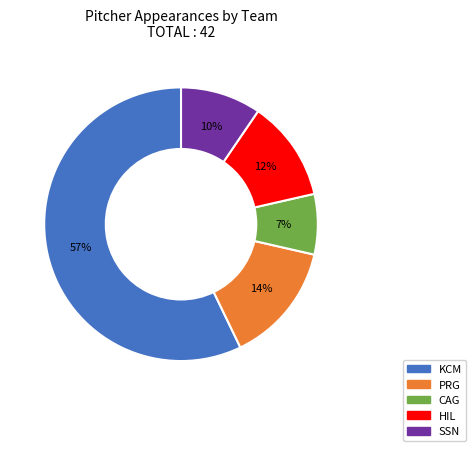

What is the largest slice in the pie chart?

KCM